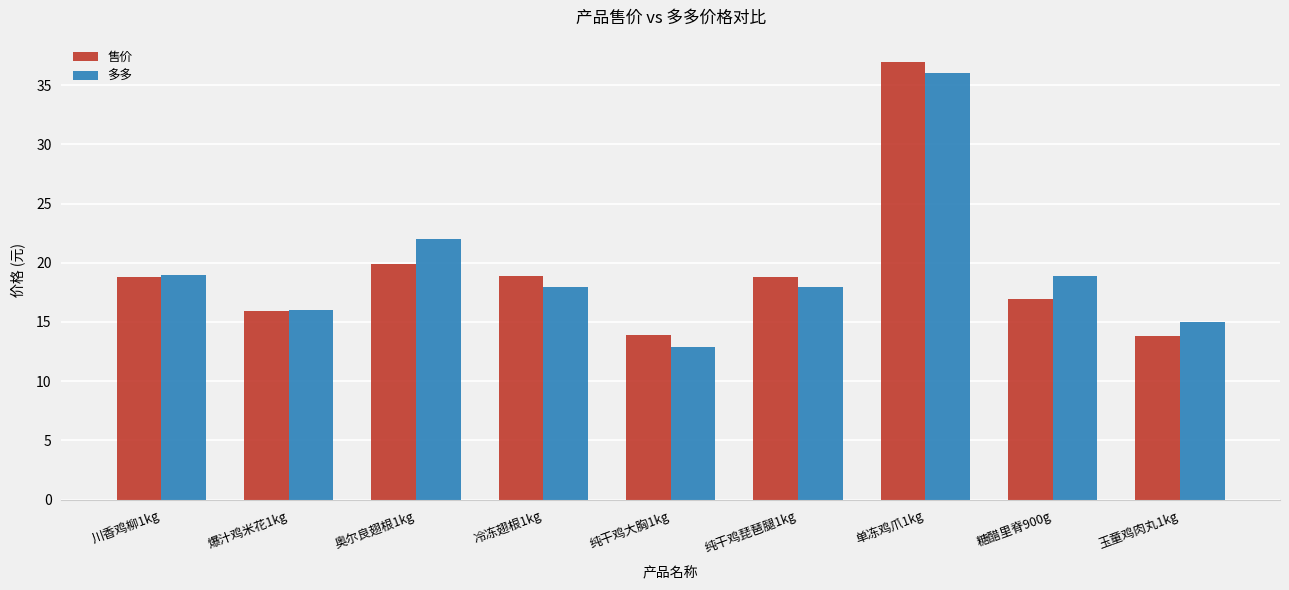

What is the greatest value displayed?

37.0